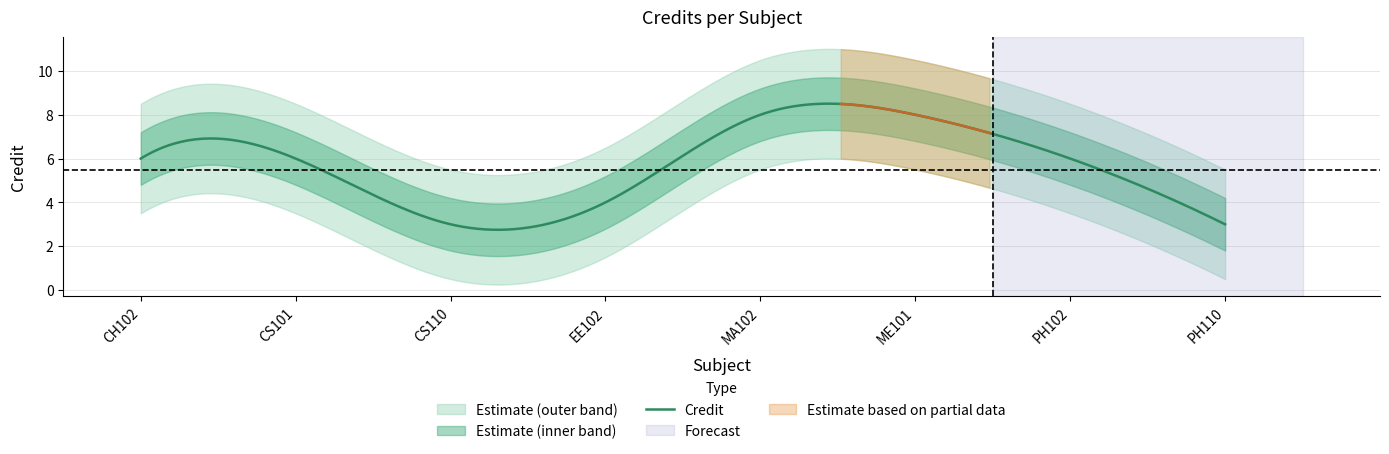

True or false: the data has more than 1 interior local peaks.

False